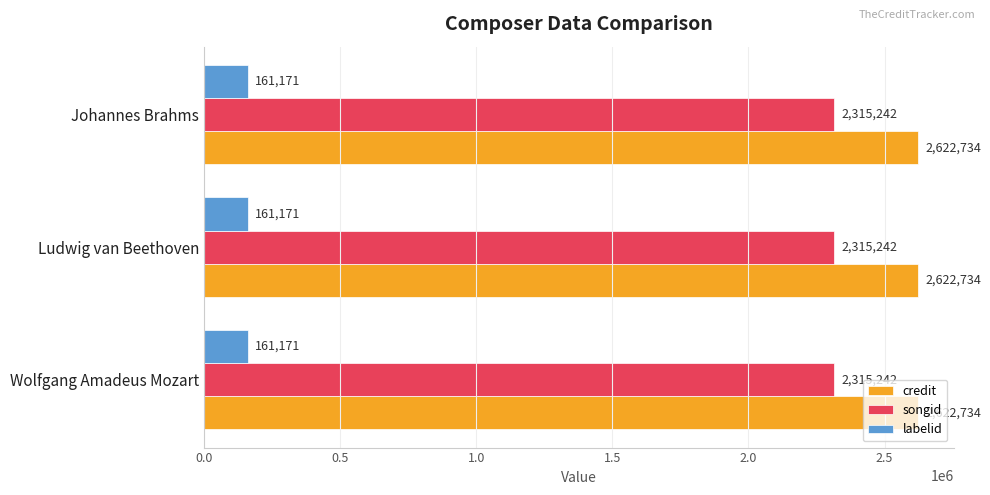

The songid series shows 2315242 at Ludwig van Beethoven. True or false?

True